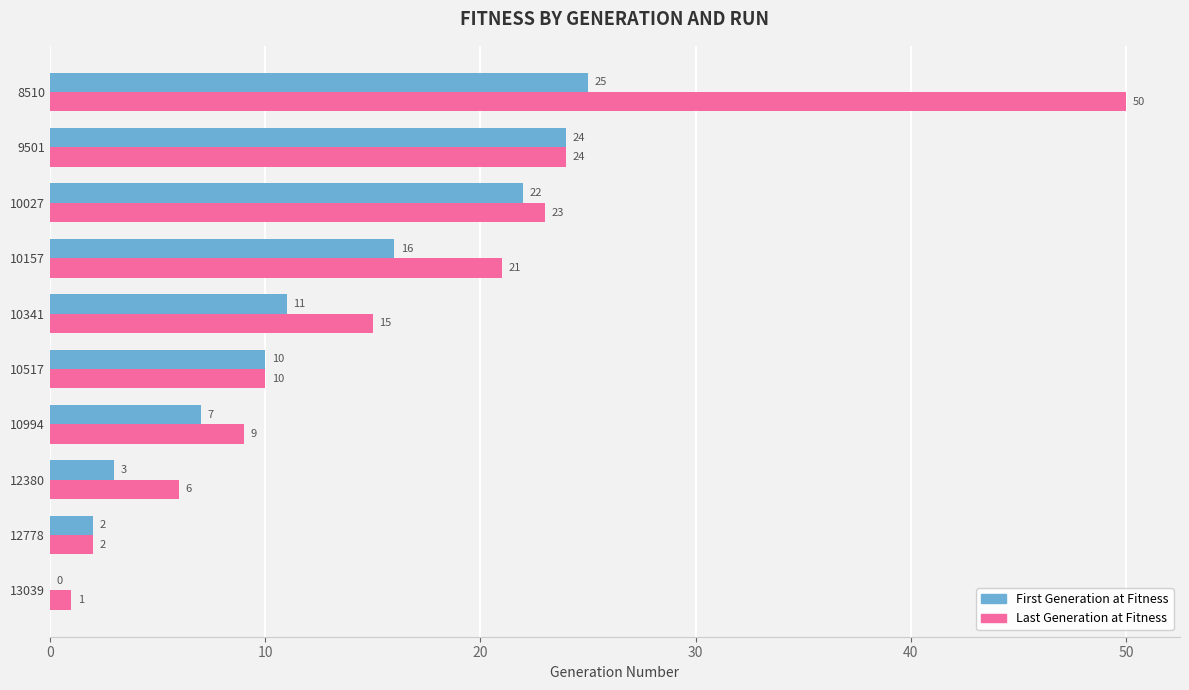

Which label corresponds to the largest value in the chart?

8510